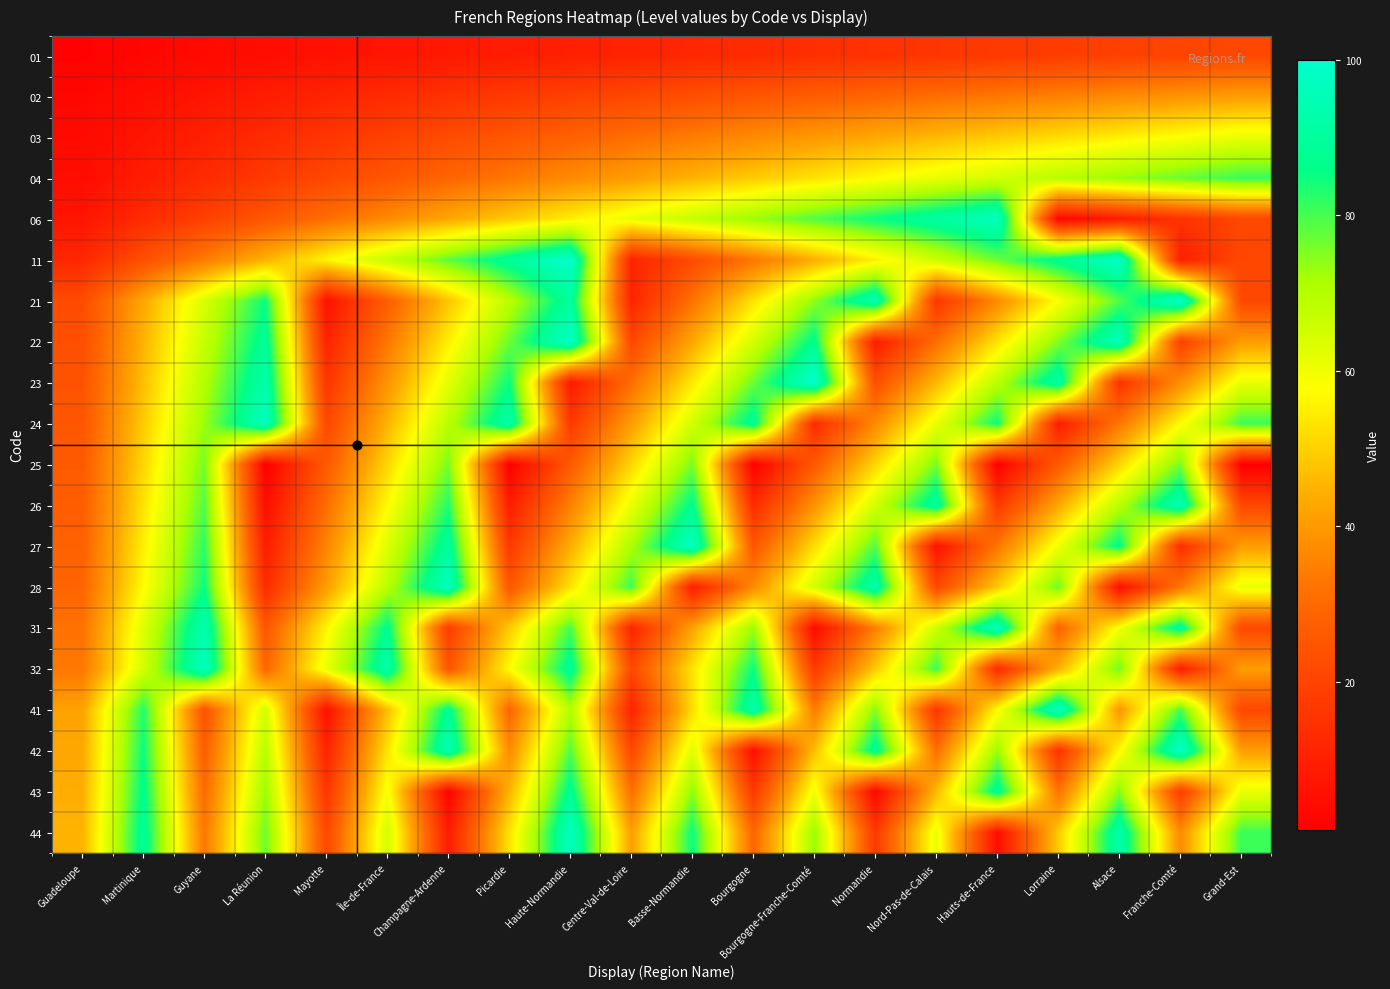

List the series in order of their peak value, lowest first.

01, 02, 03, 25, 04, 43, 26, 06, 24, 28, 31, 32, 44, 27, 41, 22, 42, 11, 21, 23